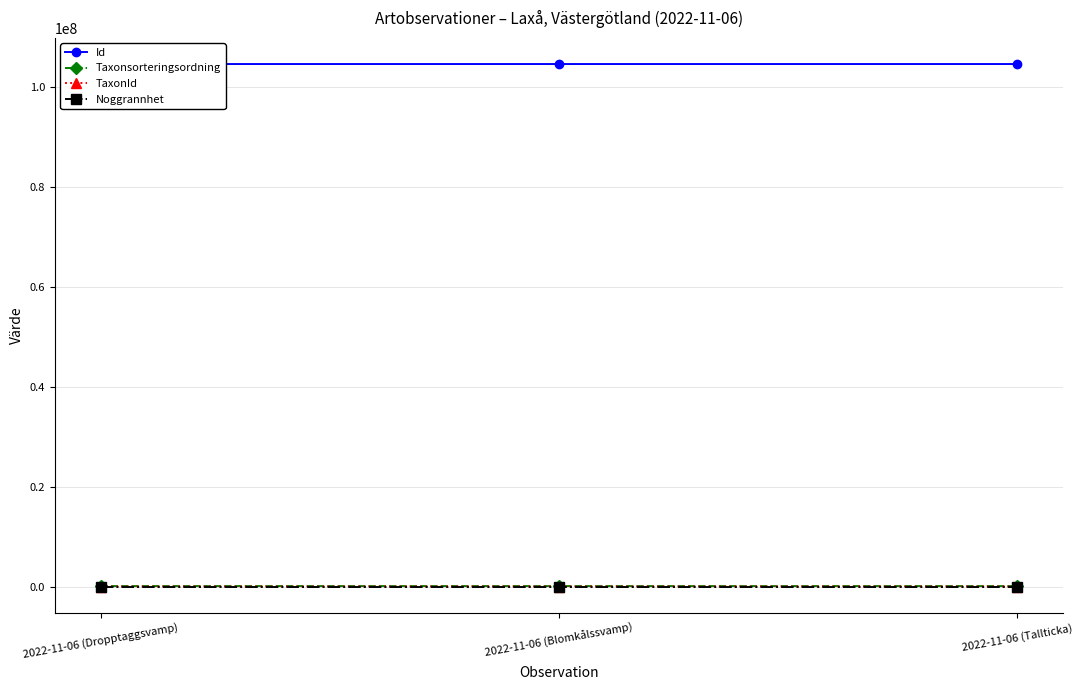

At how many categories does at least one series exceed 38342470?

3